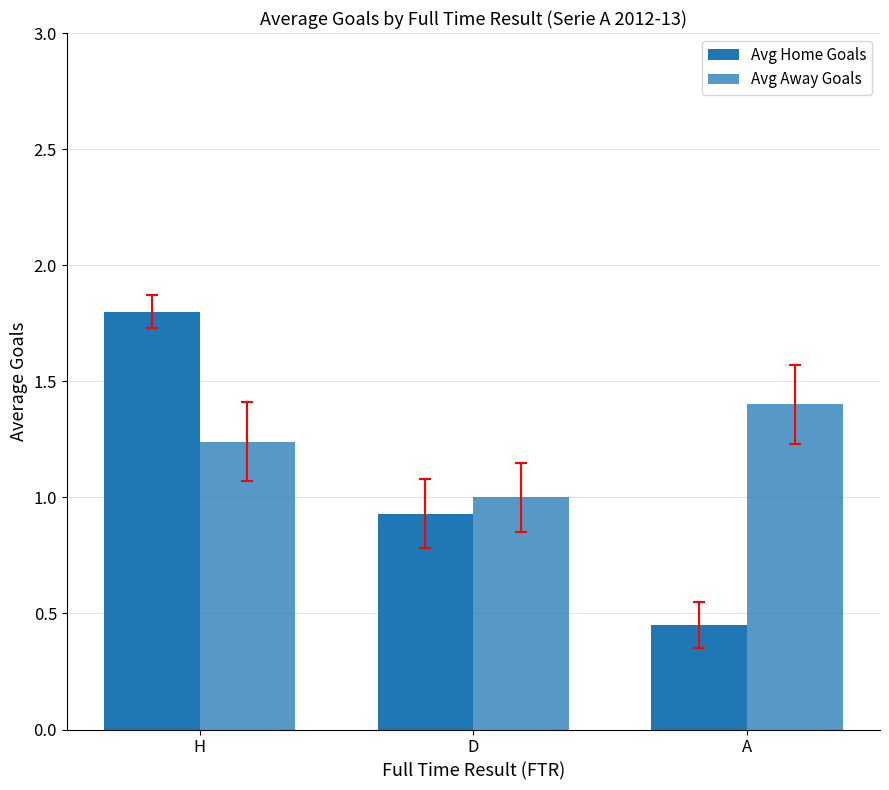

Between H and A, which series saw the biggest shift?

Avg Home Goals